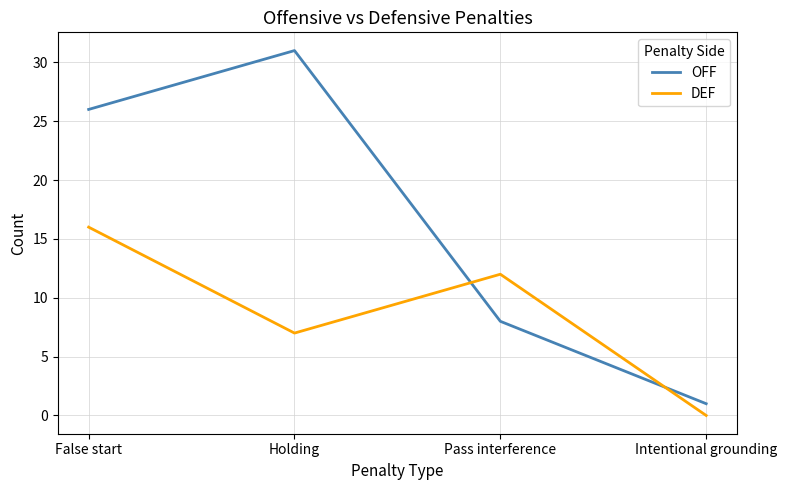

Which series changed the most between False start and Holding?

DEF